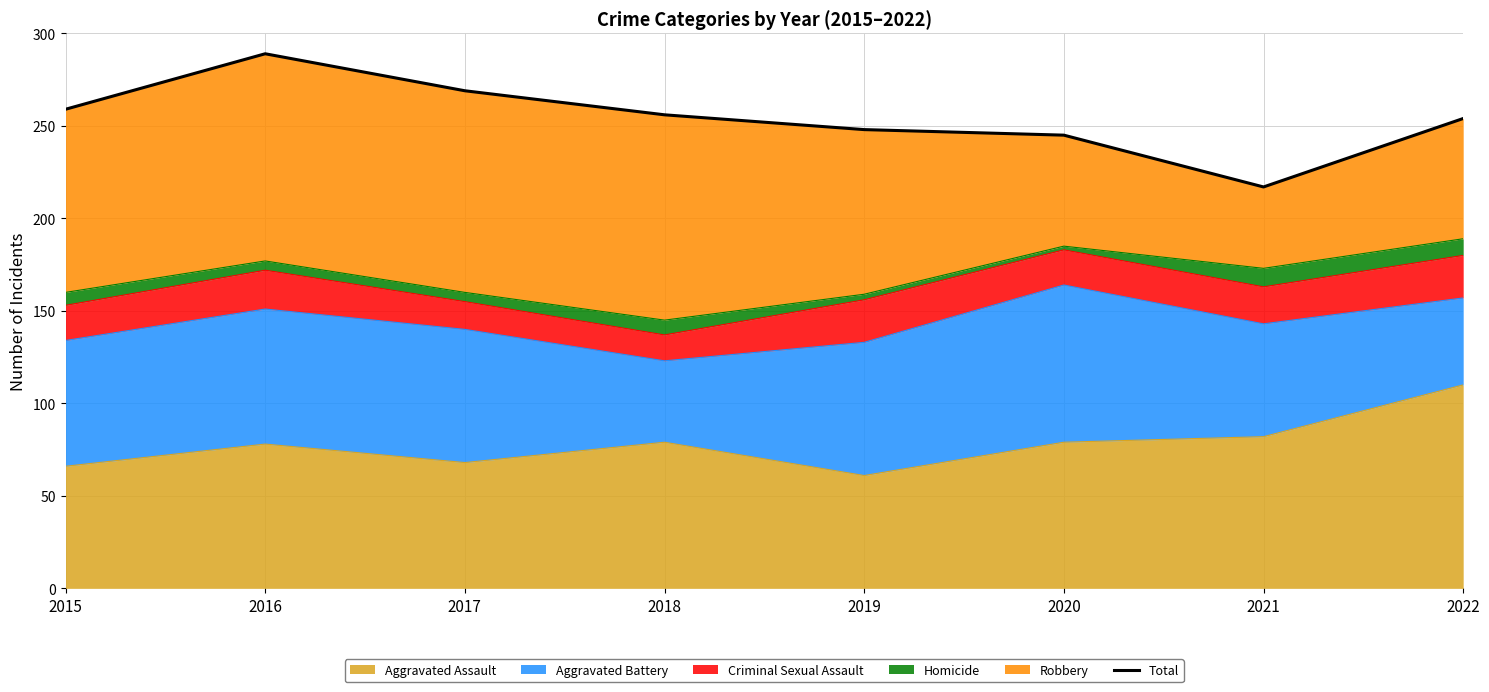

What is the lowest value of the Aggravated Assault series?

61